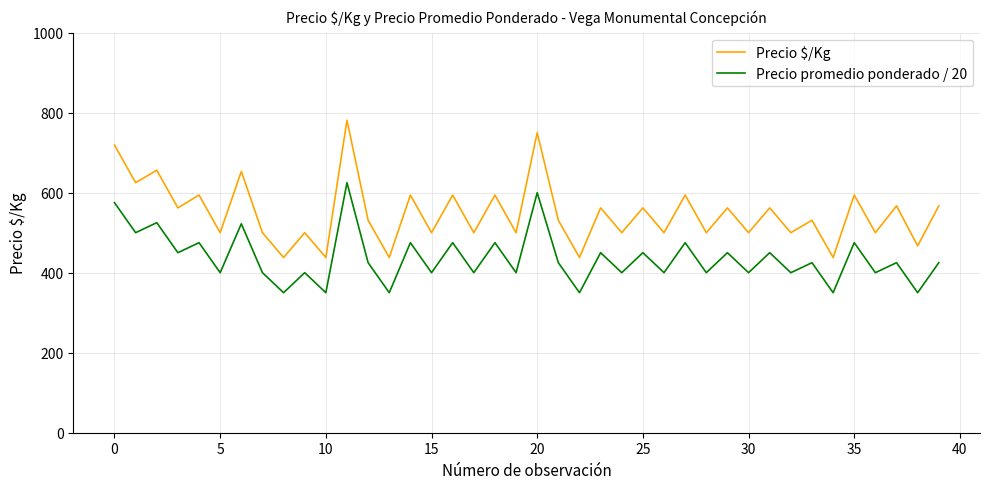

What is the smallest value displayed?

350.0